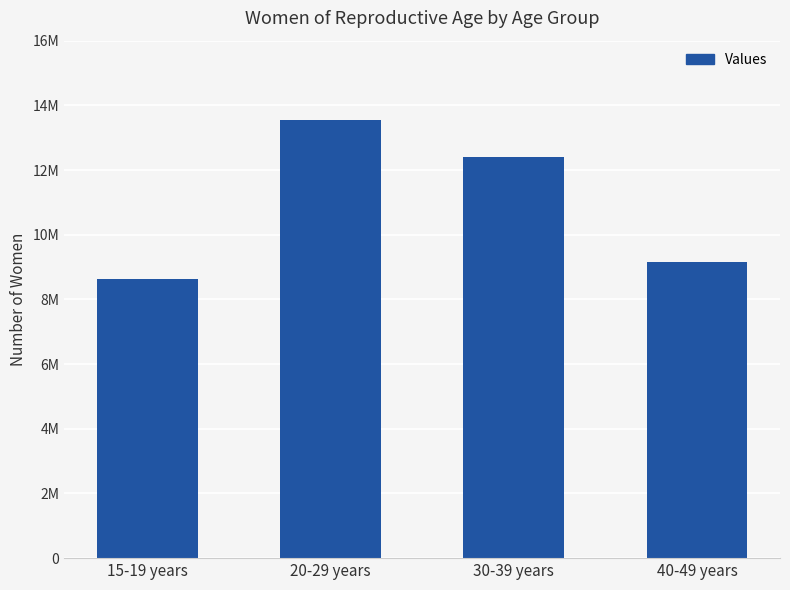

True or false: the data shows 12394000 at 30-39 years.

True